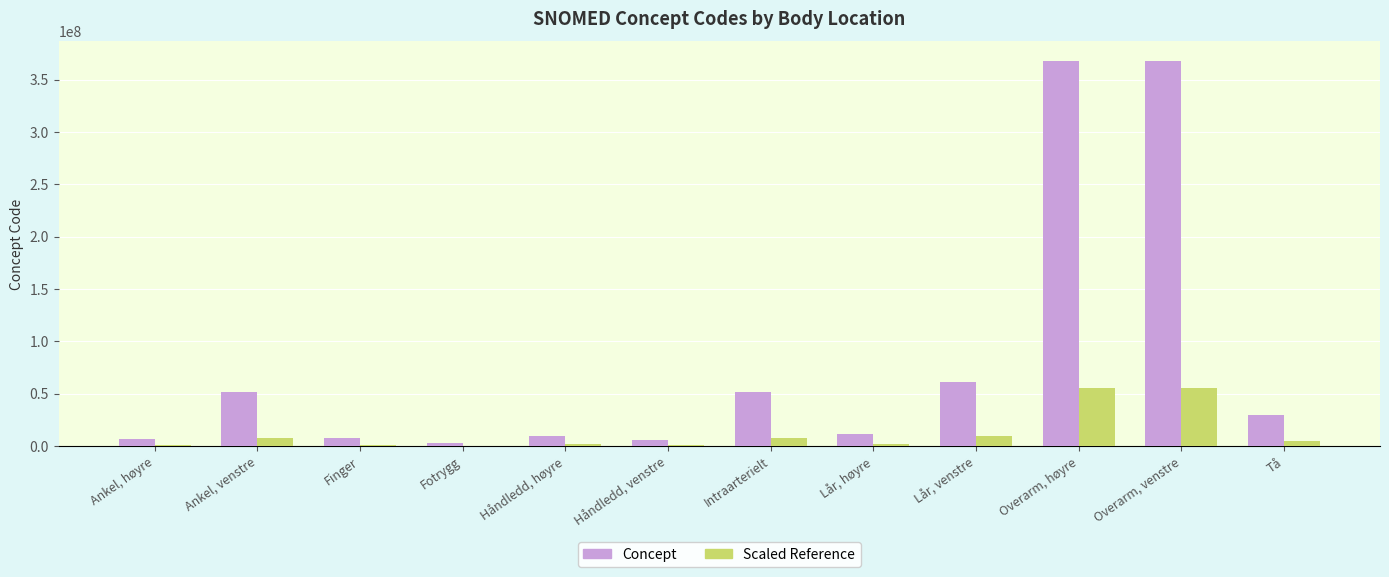

What is the greatest value displayed?

368209003.0